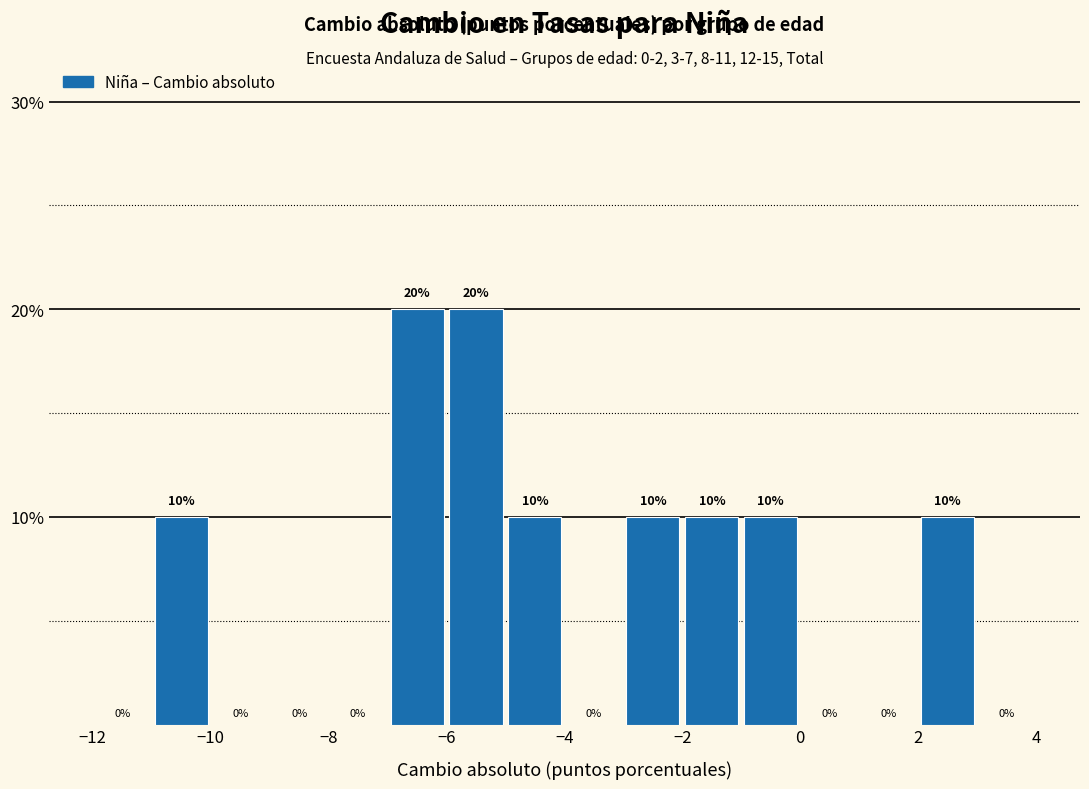

Reading left to right, list every bar in this chart as the range it spans on the x-axis followed by its height.

-12 to -11: 0
-11 to -10: 10
-10 to -9: 0
-9 to -8: 0
-8 to -7: 0
-7 to -6: 20
-6 to -5: 20
-5 to -4: 10
-4 to -3: 0
-3 to -2: 10
-2 to -1: 10
-1 to 0: 10
0 to 1: 0
1 to 2: 0
2 to 3: 10
3 to 4: 0